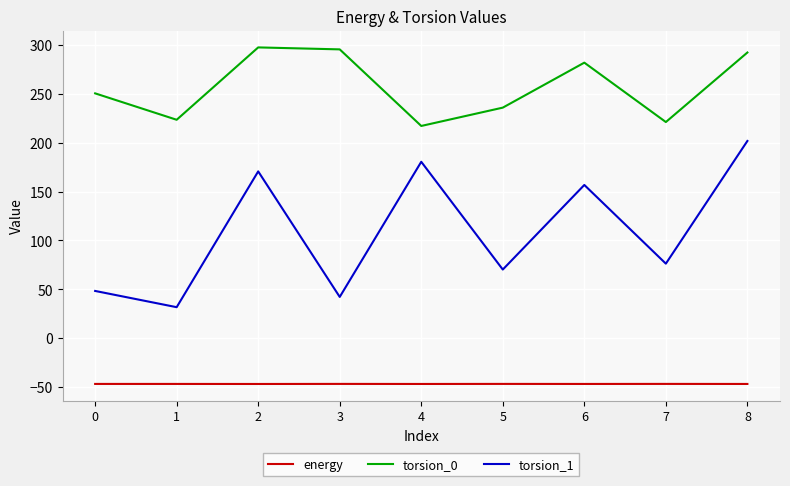

Is it true that torsion_0 equals 491.9 at 8?

False